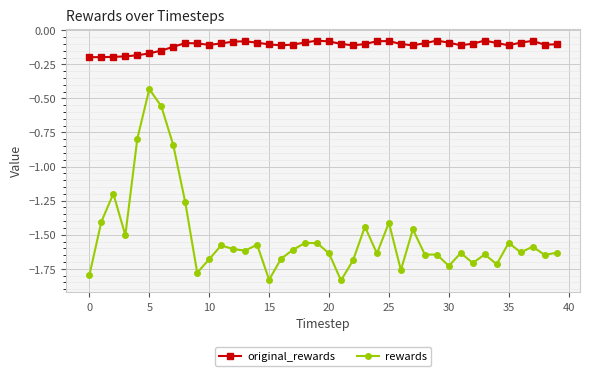

What is the difference between the maximum and minimum values in the rewards series?

1.4